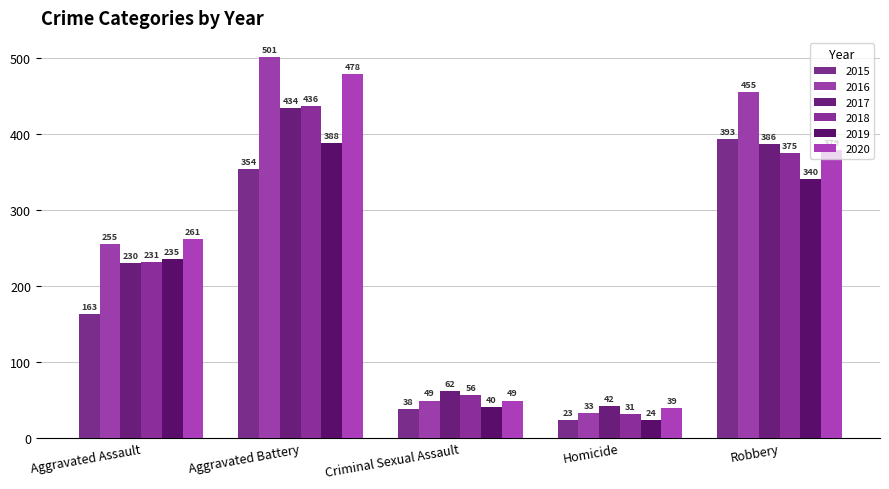

The 2020 series shows 83 at Criminal Sexual Assault. True or false?

False